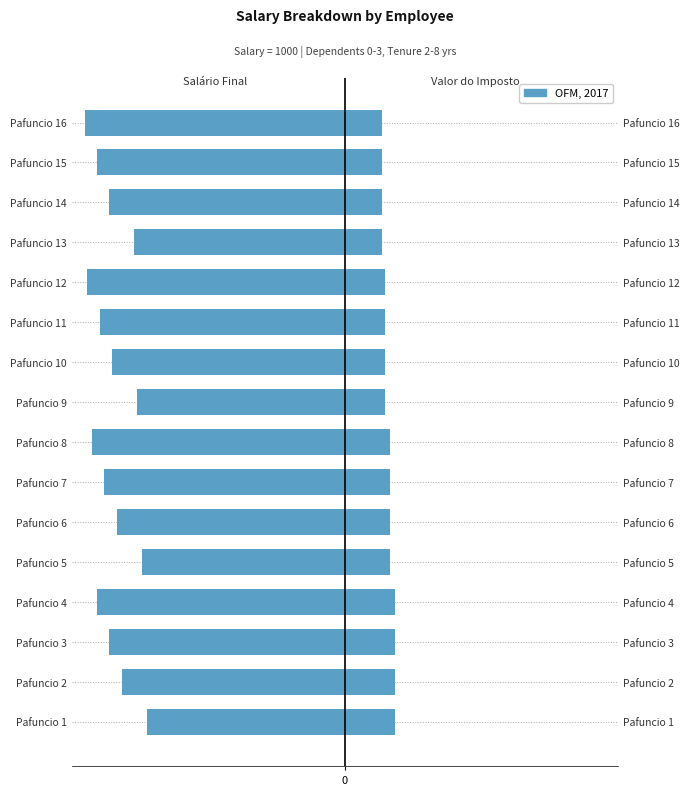

How many bars are there in each group?

2